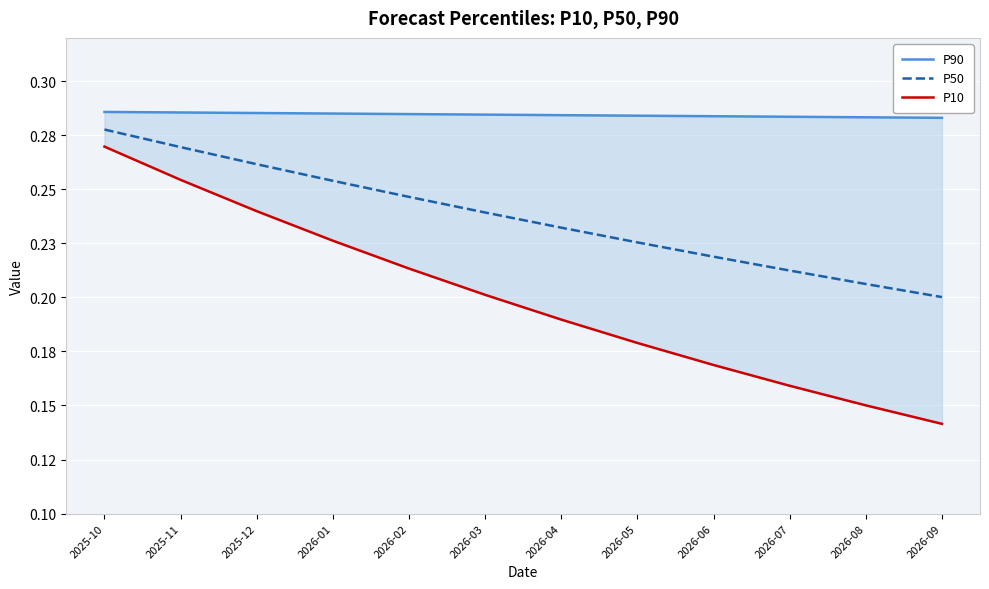

What is the greatest value displayed?

0.3